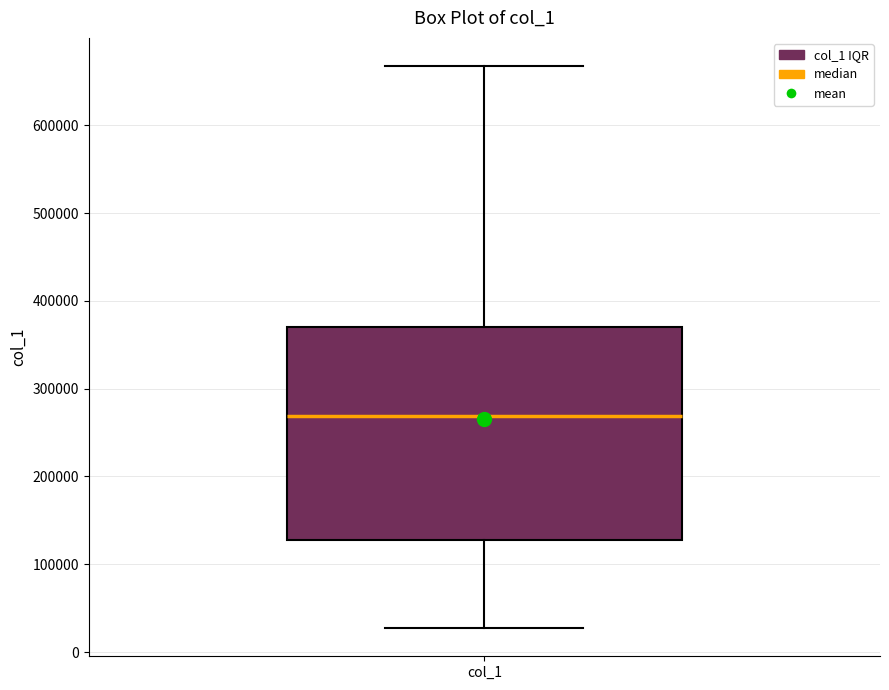

Where does the upper whisker of the box for col_1 end on the y-axis? The values are not printed on the chart, so give them approximately, as read against the axis.

670000